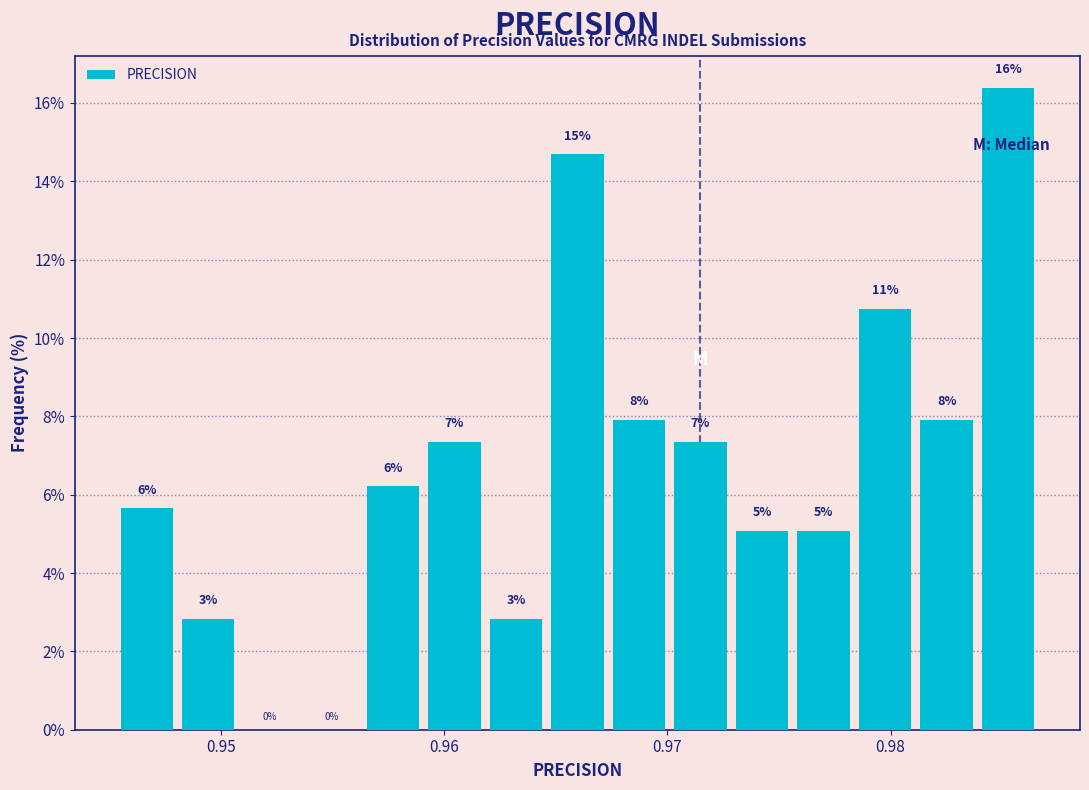

Read against the x-axis, roughly where is the centre of the tallest bar?

0.985